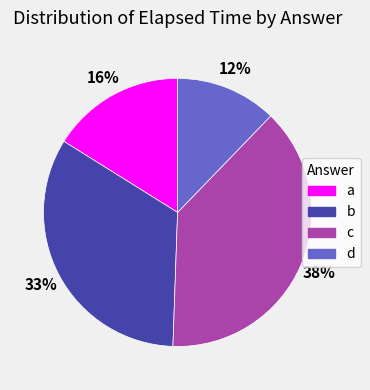

To the nearest percent, what portion does c represent?

38%